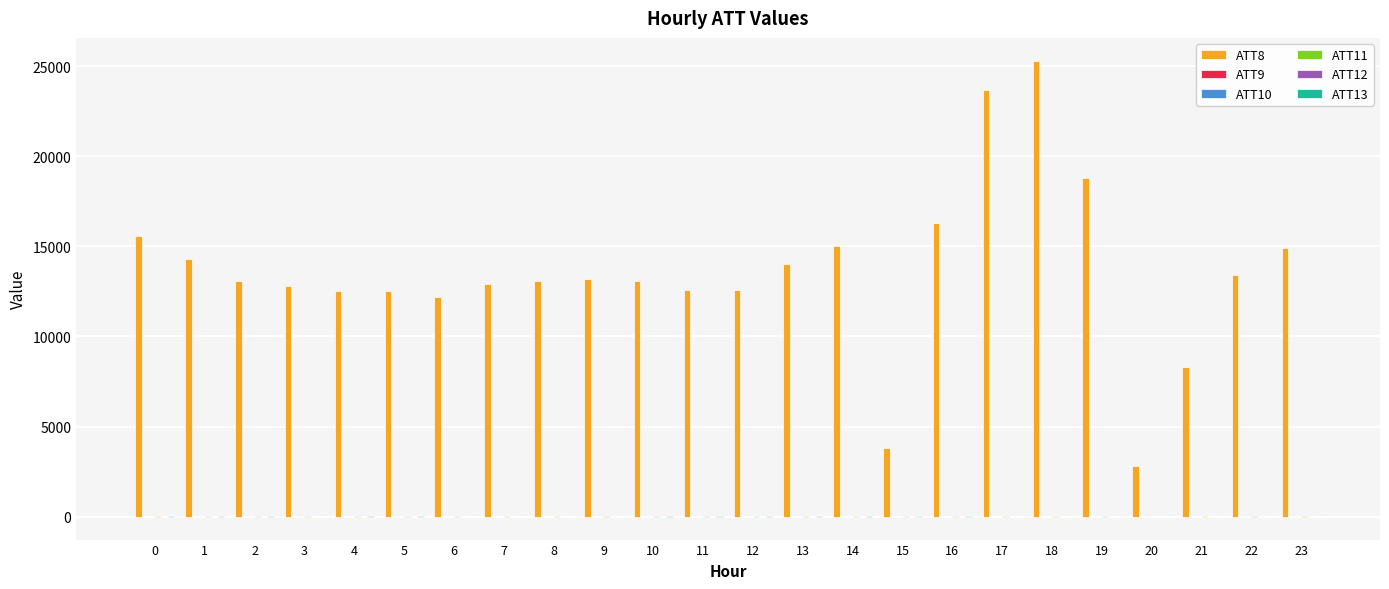

Which series has the largest total across all categories?

ATT8